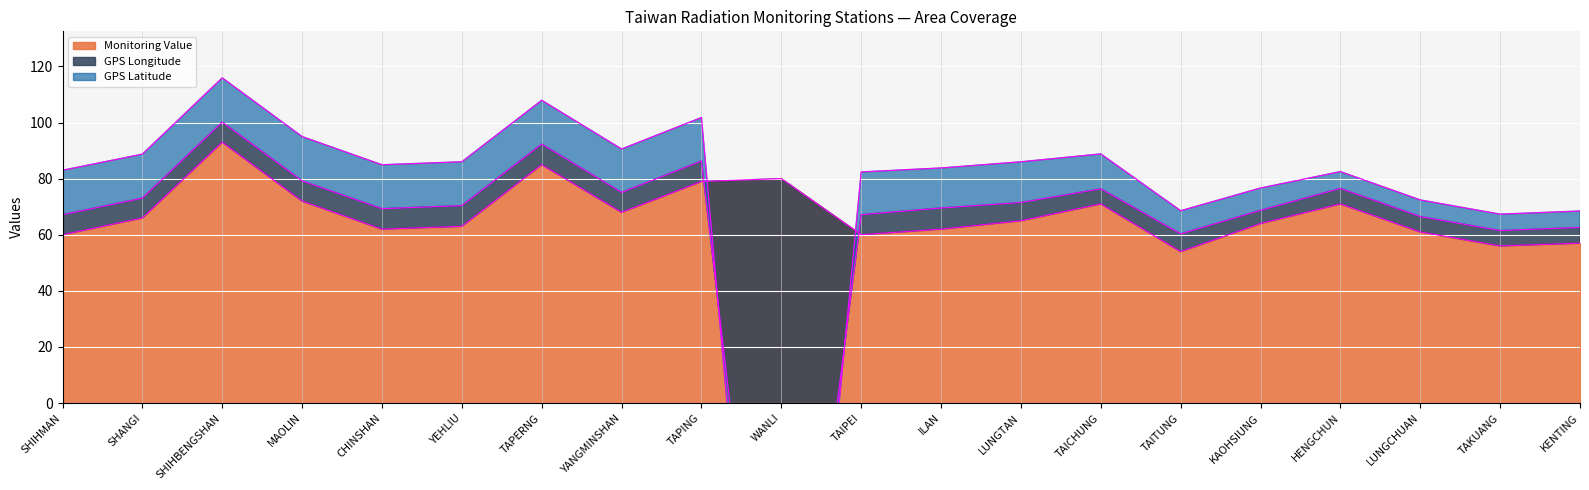

Which has a higher value, TAITUNG or TAIPEI?

TAIPEI